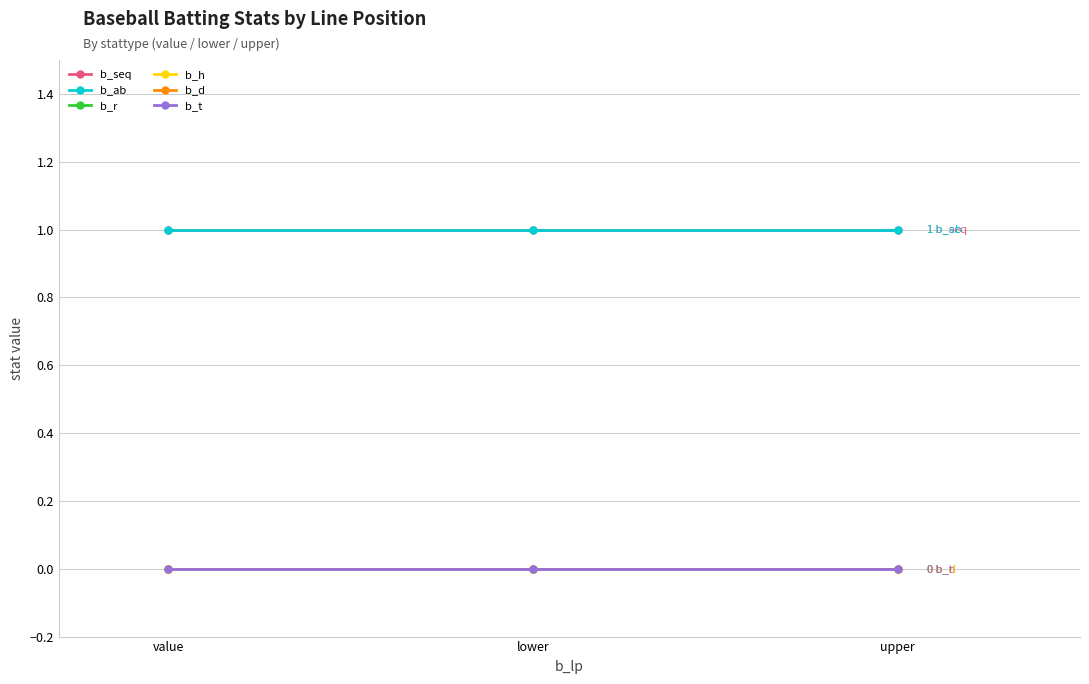

Does the chart display data point markers on the line(s)?

Yes